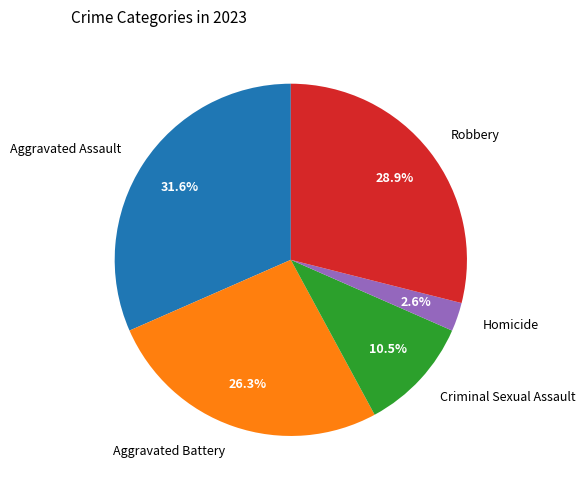

To the nearest percent, what is the difference between the largest and smallest slice percentages?

29%